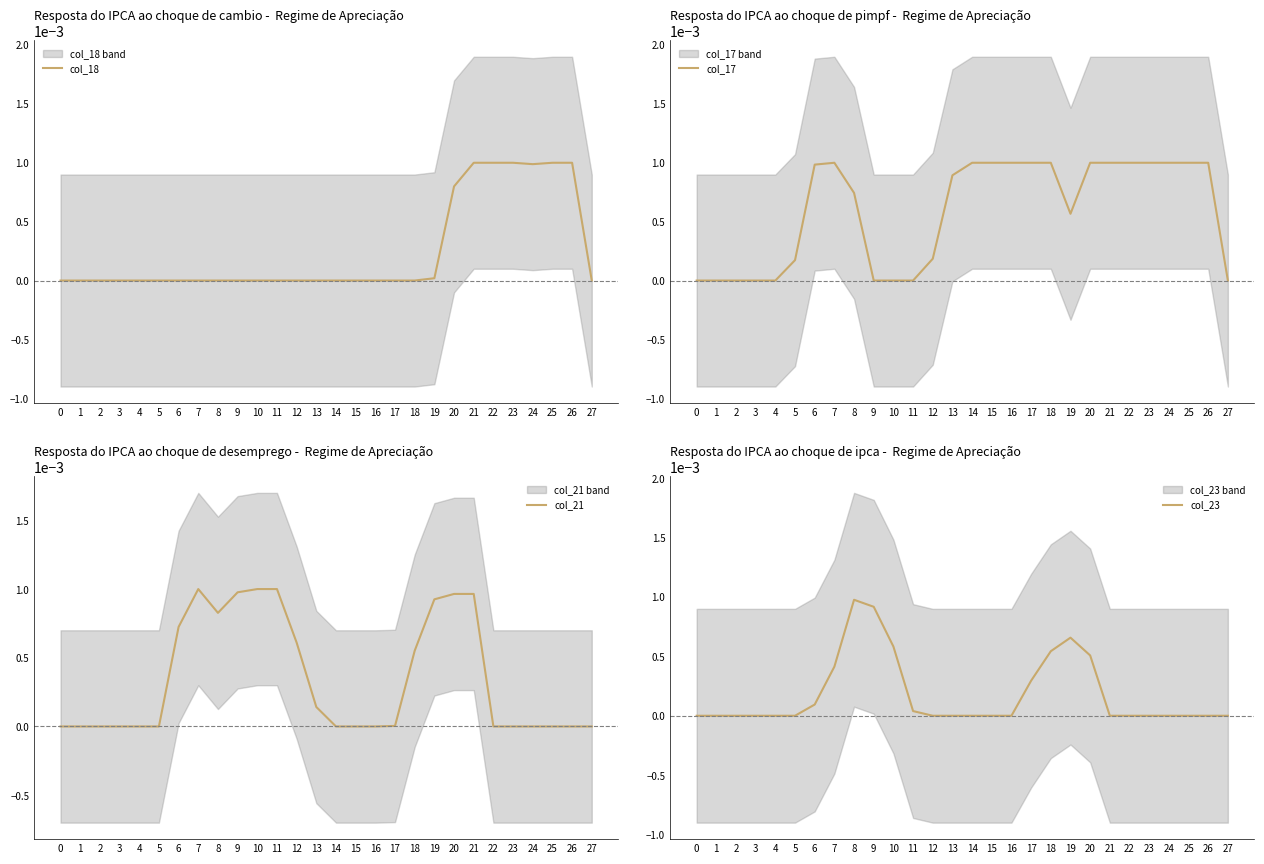

List the series in order of their overall mean, lowest first.

col_23, col_18, col_21, col_17